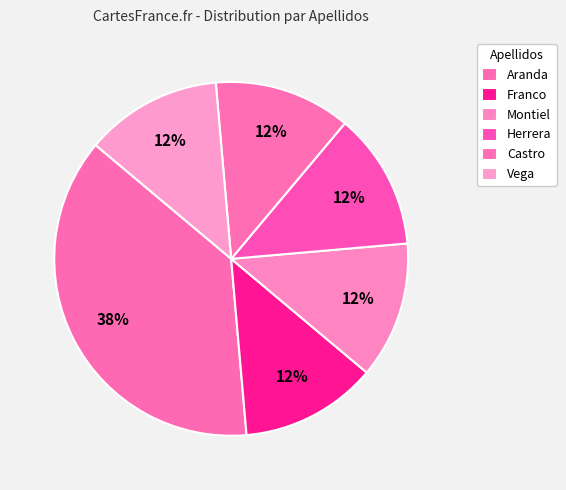

How many slices are in this pie chart?

6